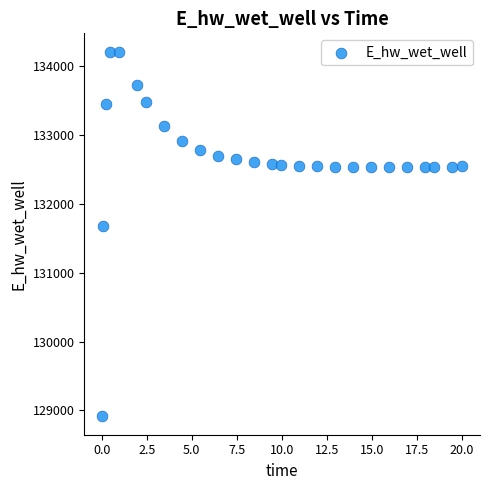

What Y value in the scatter plot is closest to 131559?

131673.5